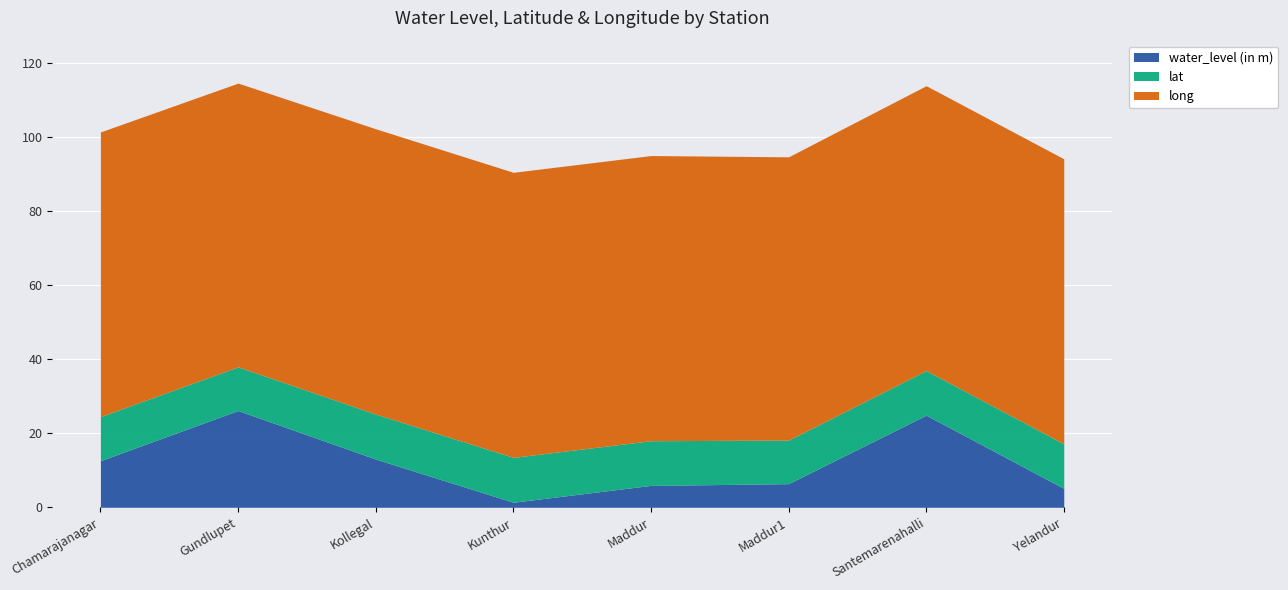

True or false: water_level (in m) and long intersect in this chart.

False